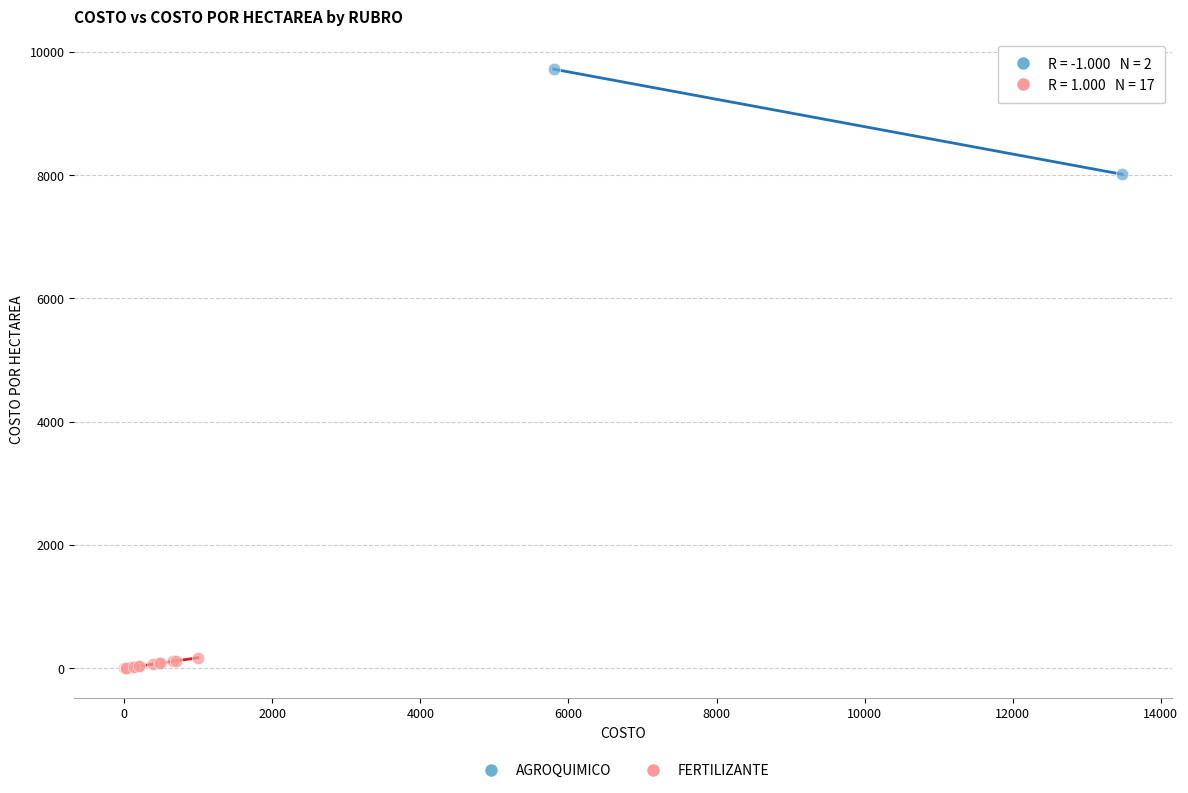

What are all the series names shown in the legend?

AGROQUIMICO, FERTILIZANTE